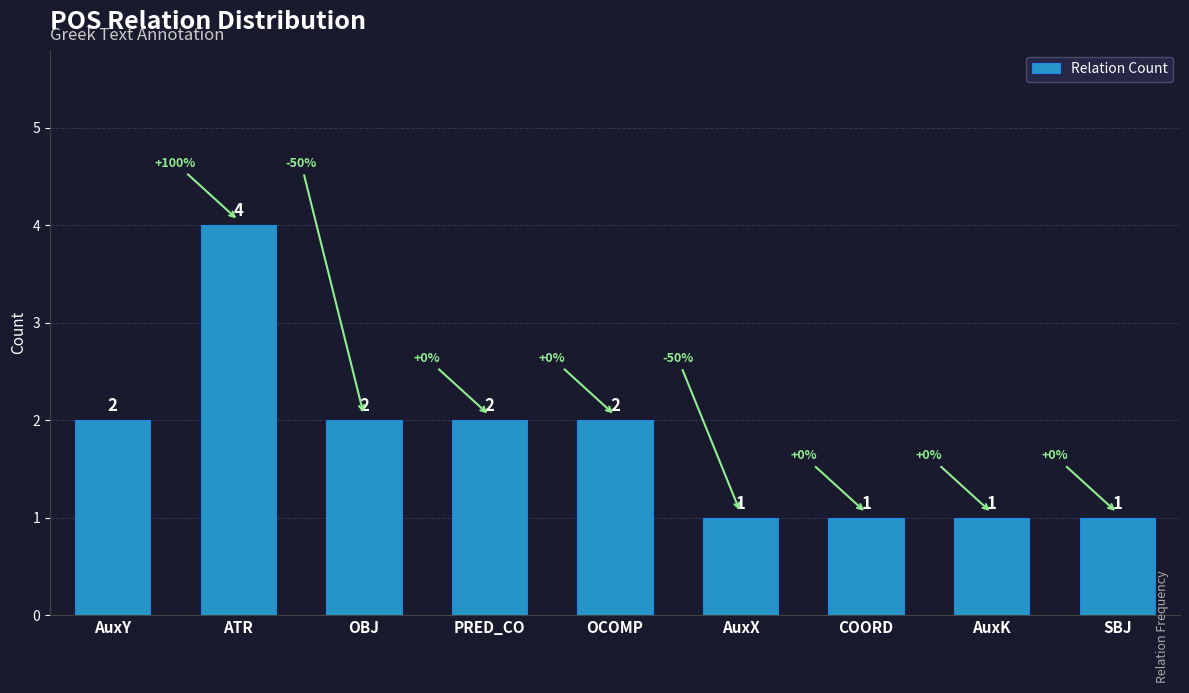

How many values are below 2?

4